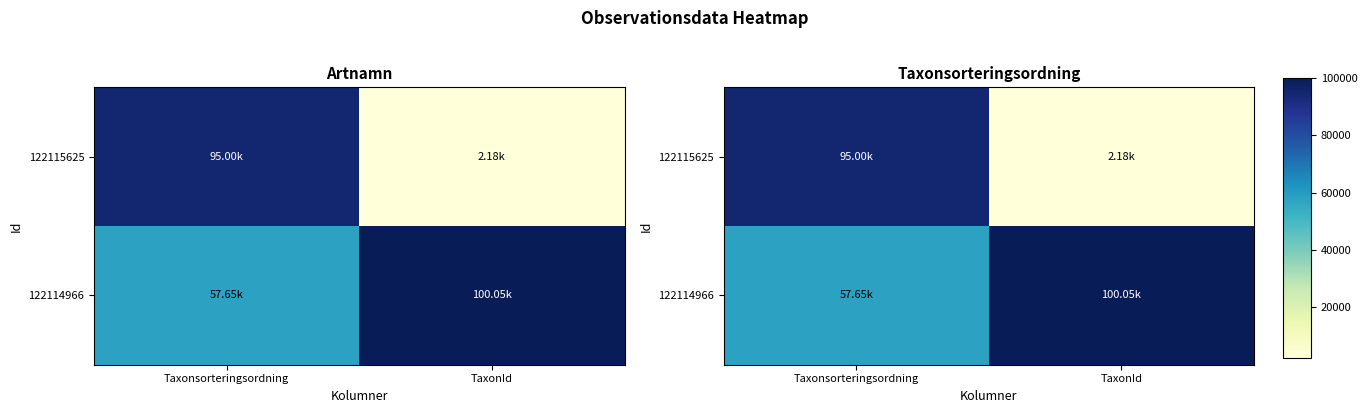

Is the value of 122115625 at Taxonsorteringsordning greater than the value of 122114966 at TaxonId?

No